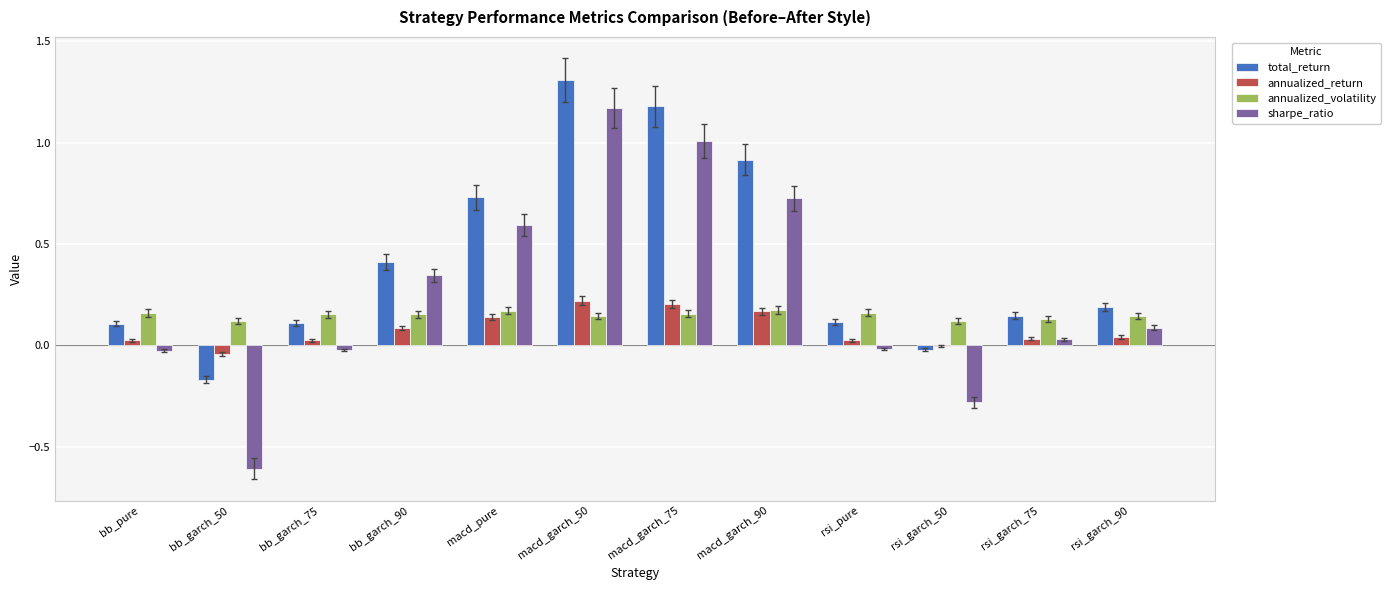

Which series changed the most between macd_garch_90 and rsi_pure?

total_return